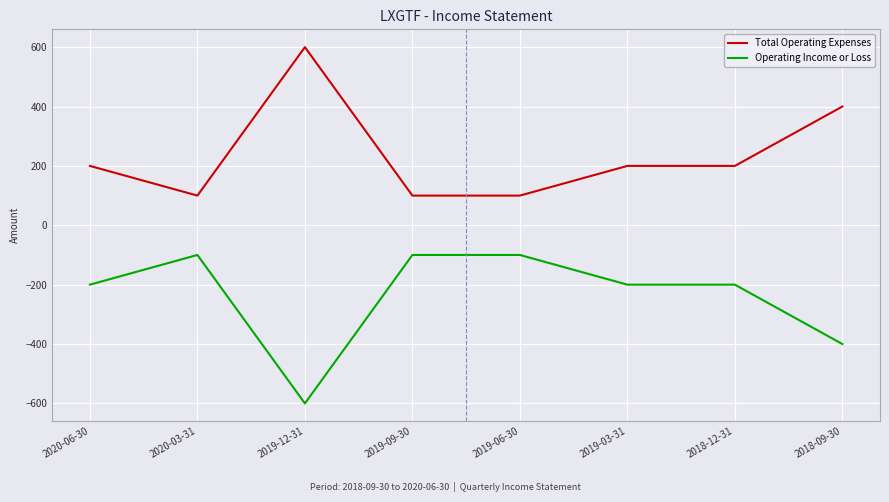

What is the spread (max minus min) of values at 2020-06-30?

400